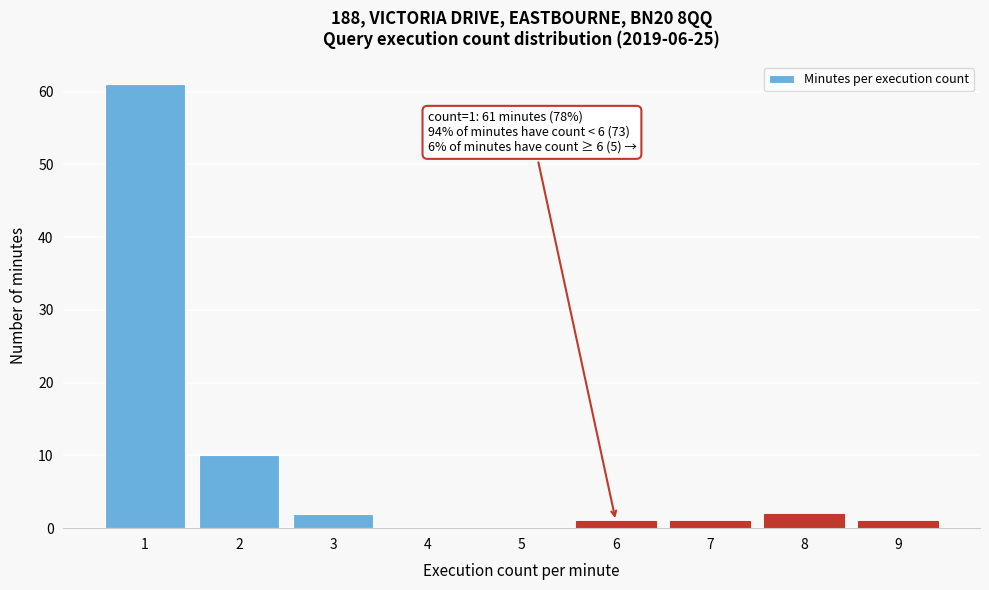

Which range on the x-axis has the tallest bar?

0.5 to 1.5